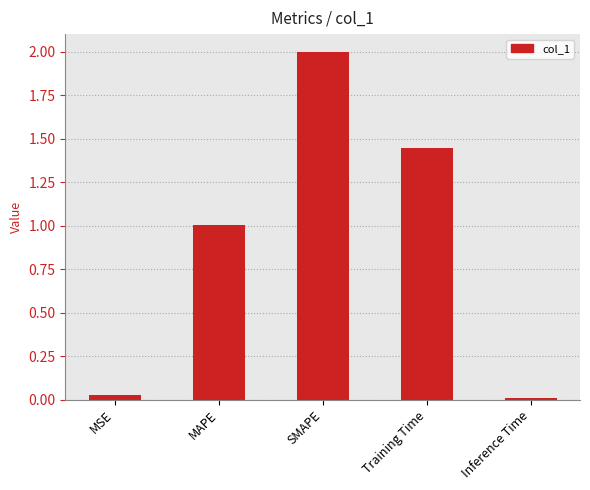

What is the change in value from MSE to Training Time?

+1.4